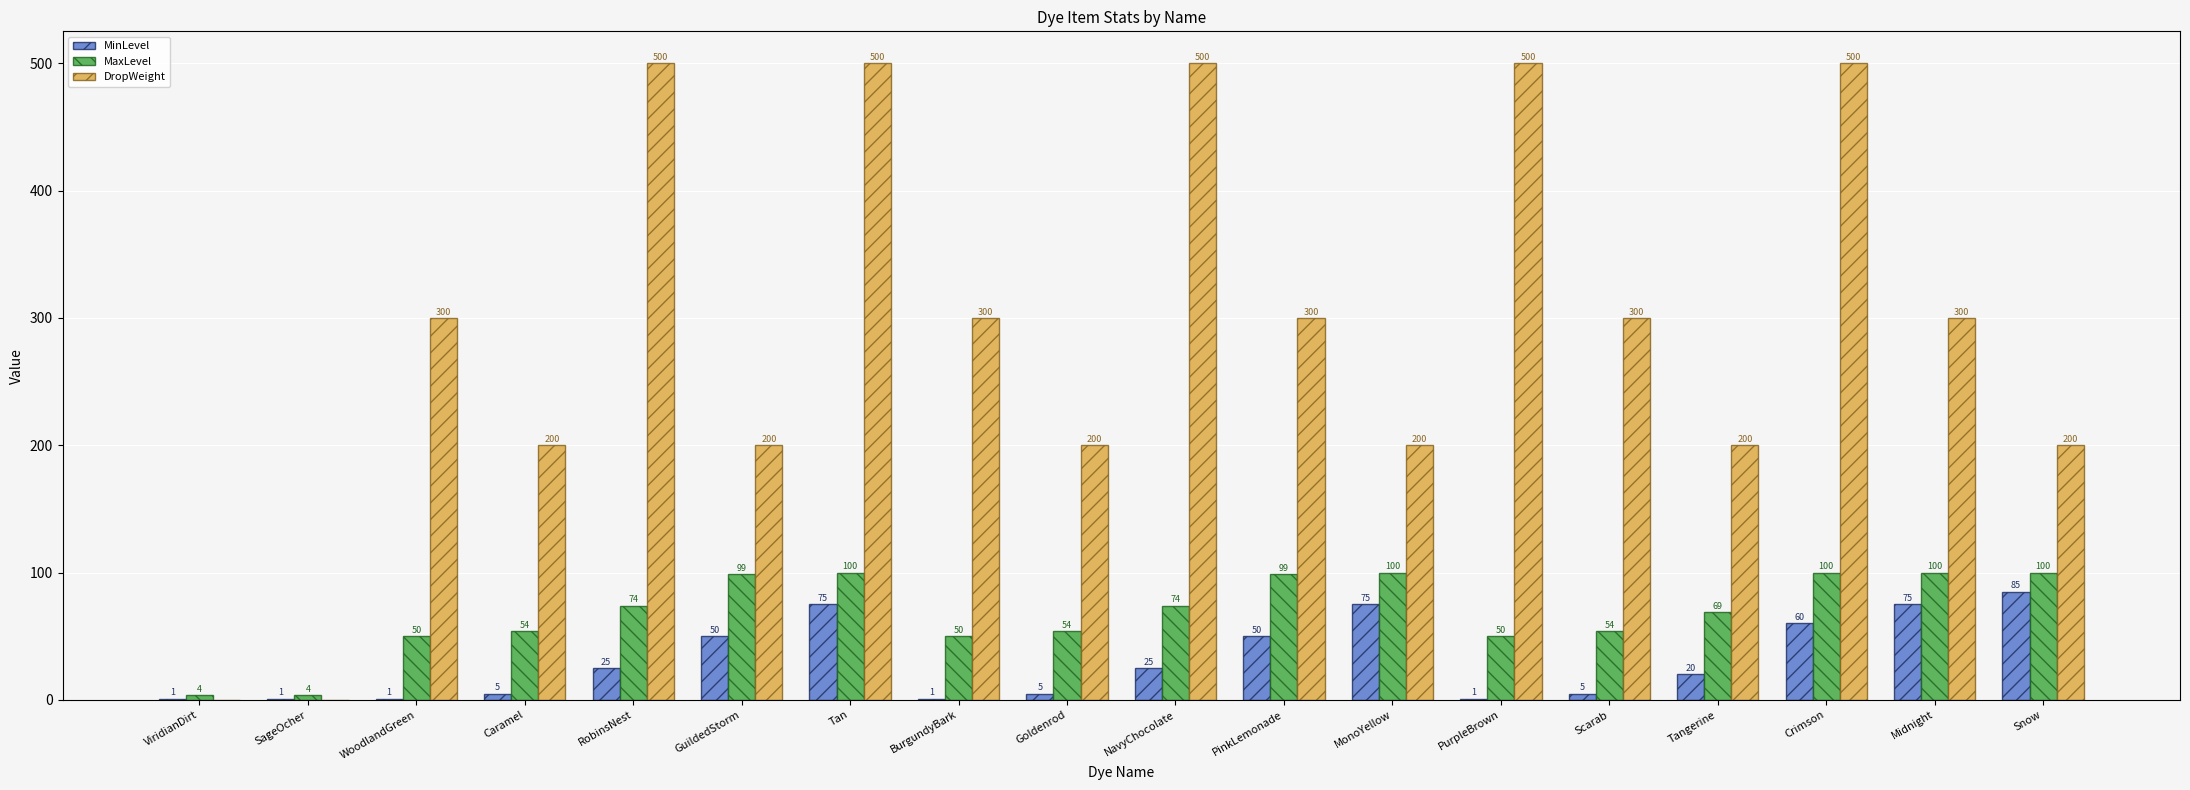

The MaxLevel series shows 100 at Snow. True or false?

True